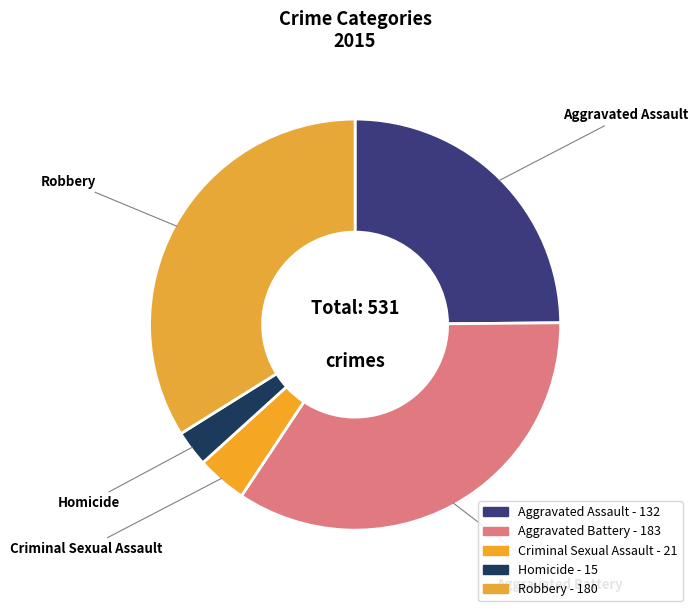

To the nearest percent, what is the combined percentage of Aggravated Assault and Homicide?

28%